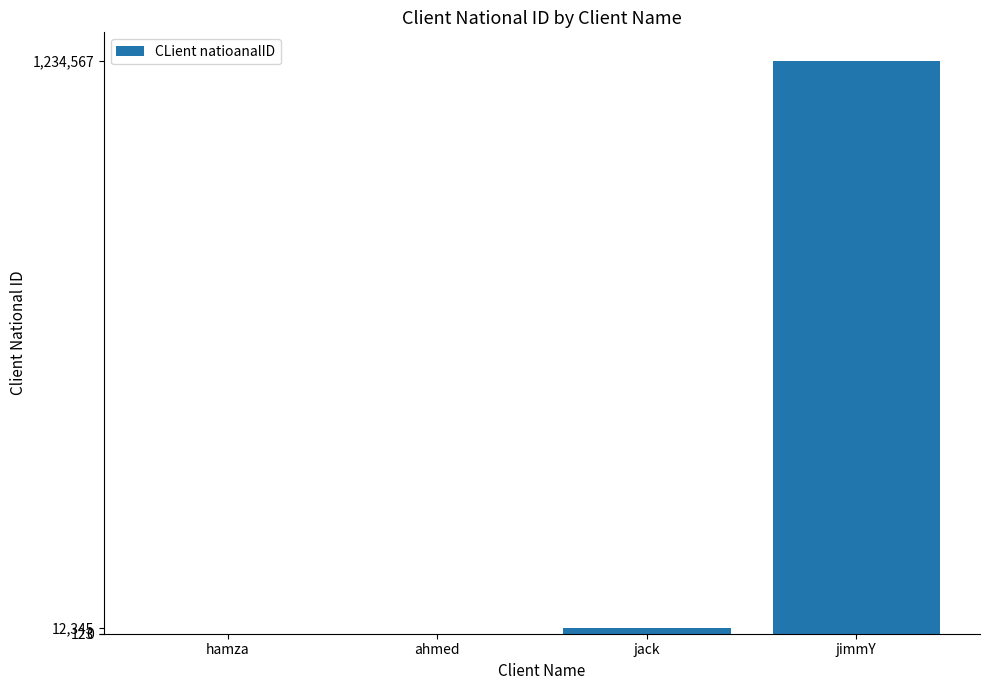

At which category does the chart reach its peak across all series?

jimmY